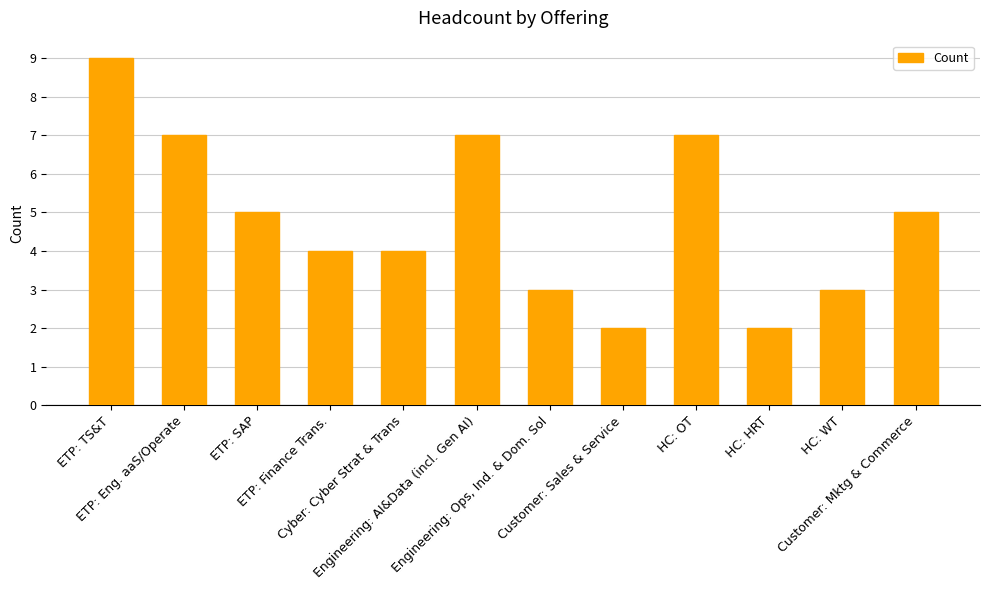

Reading right to left, extract all data points from this chart.

5	3	2	7	2	3	7	4	4	5	7	9